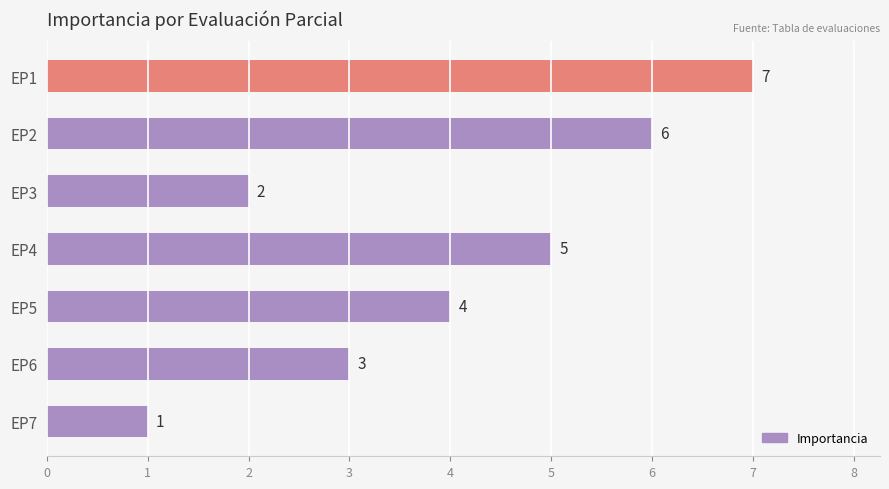

Between EP7 and EP5, which is larger?

EP5